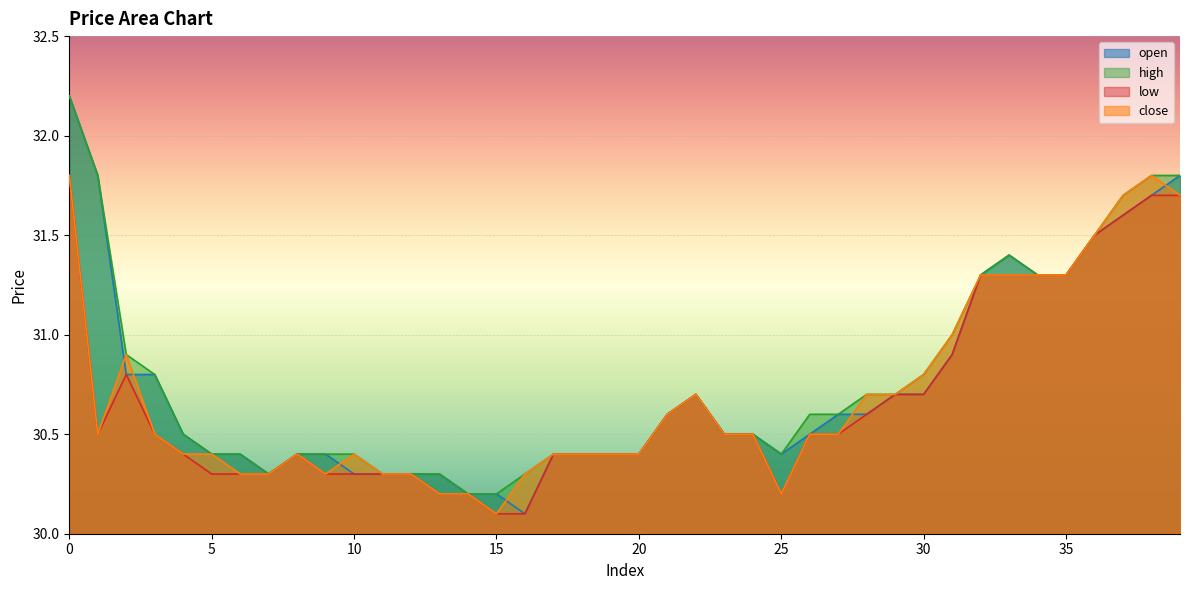

Reading right to left, extract all data points from this chart.

open: 39=31.8	38=31.7	37=31.6	36=31.5	35=31.3	34=31.3	33=31.4	32=31.3	31=30.9	30=30.7	29=30.7	28=30.6	27=30.6	26=30.5	25=30.4	24=30.5	23=30.5	22=30.7	21=30.6	20=30.4	19=30.4	18=30.4	17=30.4	16=30.1	15=30.2	14=30.2	13=30.3	12=30.3	11=30.3	10=30.3	9=30.4	8=30.4	7=30.3	6=30.4	5=30.4	4=30.5	3=30.8	2=30.8	1=31.8	0=32.2
high: 39=31.8	38=31.8	37=31.7	36=31.5	35=31.3	34=31.3	33=31.4	32=31.3	31=31.0	30=30.8	29=30.7	28=30.7	27=30.6	26=30.6	25=30.4	24=30.5	23=30.5	22=30.7	21=30.6	20=30.4	19=30.4	18=30.4	17=30.4	16=30.3	15=30.2	14=30.2	13=30.3	12=30.3	11=30.3	10=30.4	9=30.4	8=30.4	7=30.3	6=30.4	5=30.4	4=30.5	3=30.8	2=30.9	1=31.8	0=32.2
low: 39=31.7	38=31.7	37=31.6	36=31.5	35=31.3	34=31.3	33=31.3	32=31.3	31=30.9	30=30.7	29=30.7	28=30.6	27=30.5	26=30.5	25=30.2	24=30.5	23=30.5	22=30.7	21=30.6	20=30.4	19=30.4	18=30.4	17=30.4	16=30.1	15=30.1	14=30.2	13=30.2	12=30.3	11=30.3	10=30.3	9=30.3	8=30.4	7=30.3	6=30.3	5=30.3	4=30.4	3=30.5	2=30.8	1=30.5	0=31.8
close: 39=31.7	38=31.8	37=31.7	36=31.5	35=31.3	34=31.3	33=31.3	32=31.3	31=31.0	30=30.8	29=30.7	28=30.7	27=30.5	26=30.5	25=30.2	24=30.5	23=30.5	22=30.7	21=30.6	20=30.4	19=30.4	18=30.4	17=30.4	16=30.3	15=30.1	14=30.2	13=30.2	12=30.3	11=30.3	10=30.4	9=30.3	8=30.4	7=30.3	6=30.3	5=30.4	4=30.4	3=30.5	2=30.9	1=30.5	0=31.8